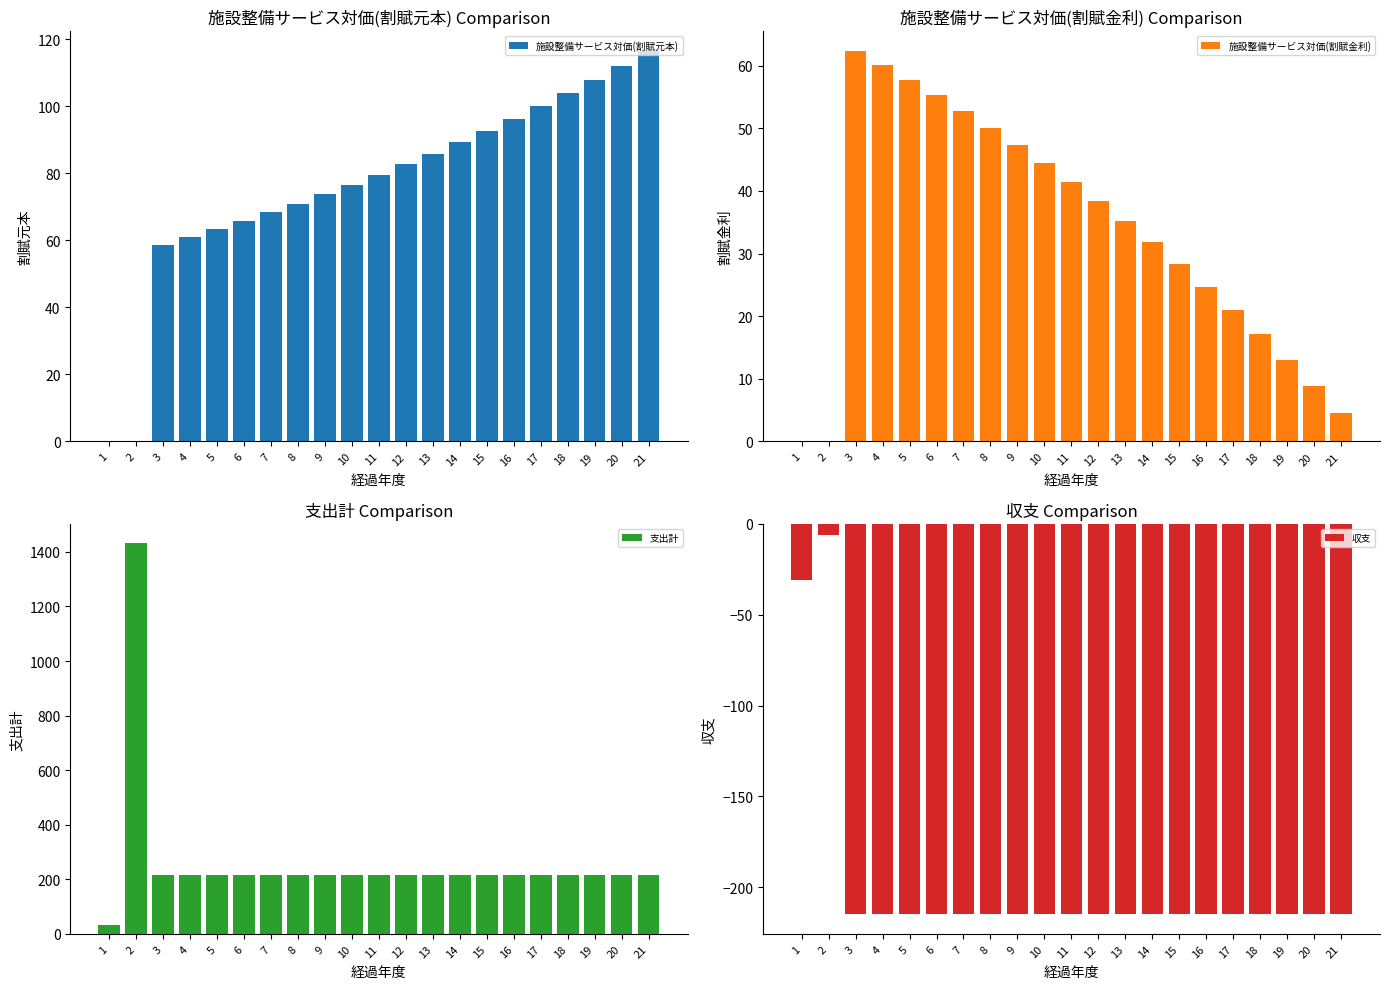

List the series in order of their peak value, lowest first.

収支, 施設整備サービス対価(割賦金利), 施設整備サービス対価(割賦元本), 支出計